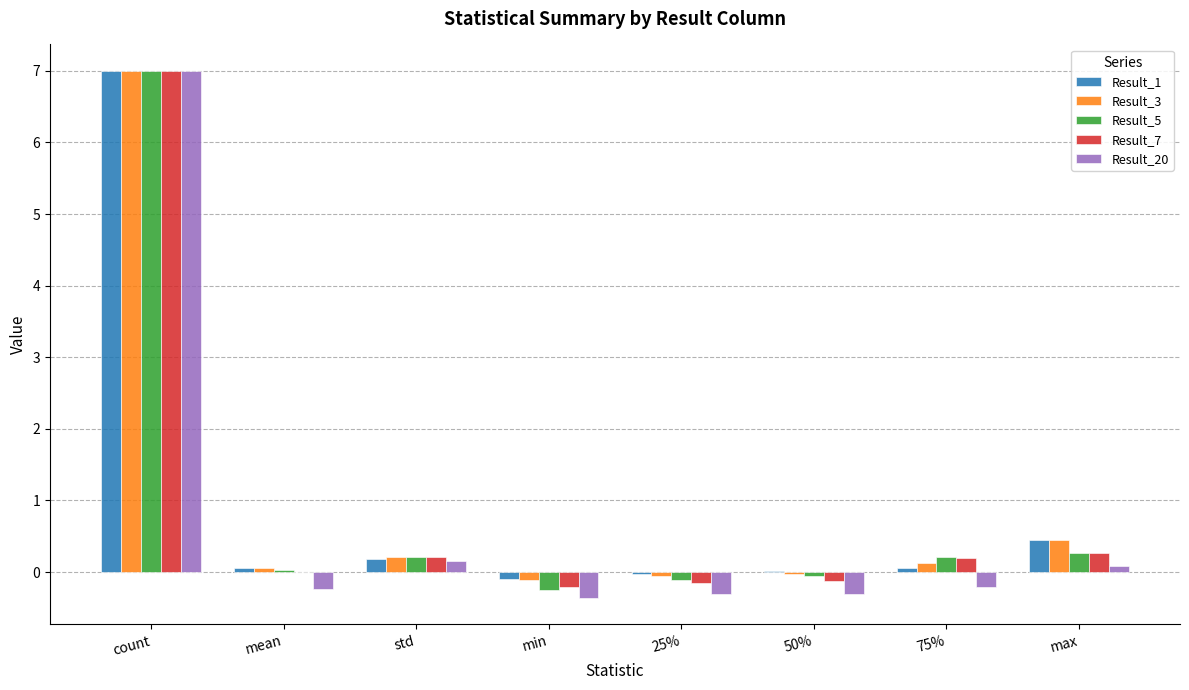

Where is Result_1 nearest to the value 3?

max